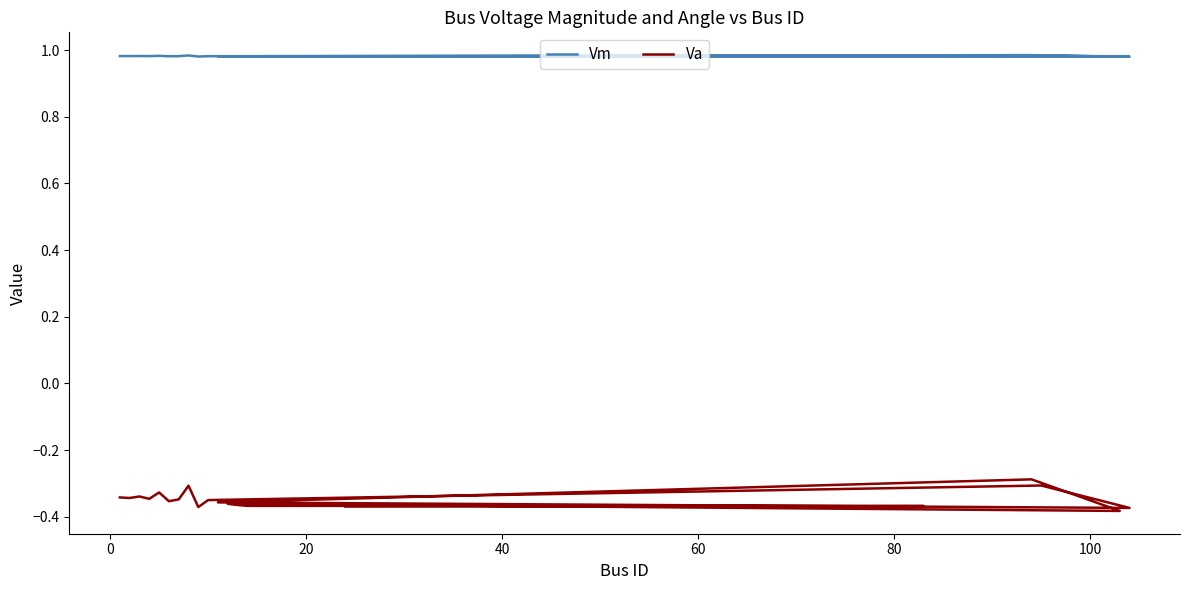

List the series in order of their overall mean, highest first.

Vm, Va